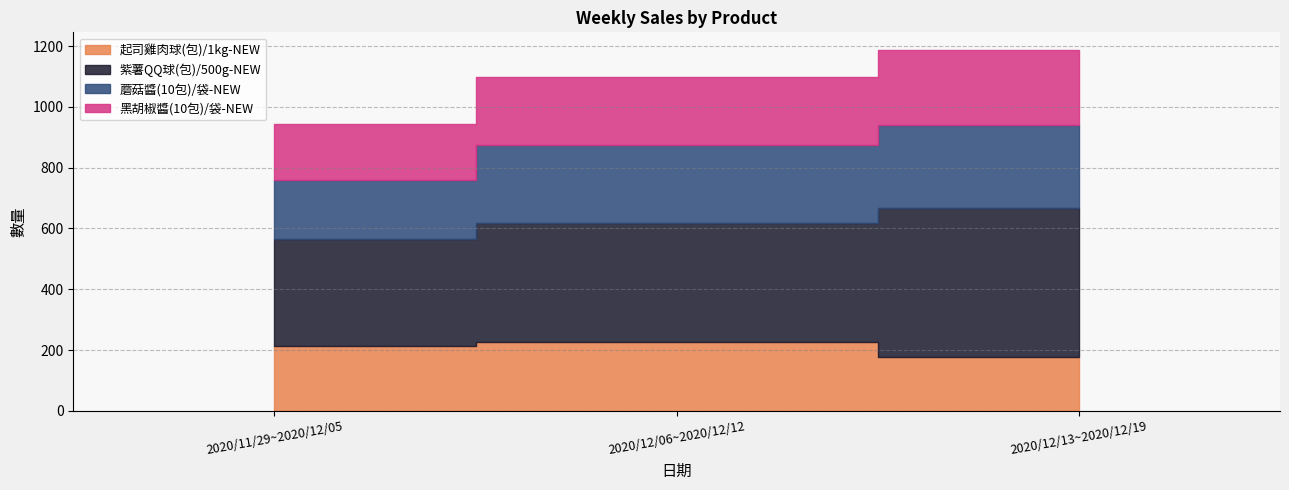

Reading right to left, what are all the values shown in this chart?

起司雞肉球(包)/1kg-NEW: 177	227	215
紫薯QQ球(包)/500g-NEW: 492	392	349
蘑菇醬(10包)/袋-NEW: 273	256	195
黑胡椒醬(10包)/袋-NEW: 244	222	185